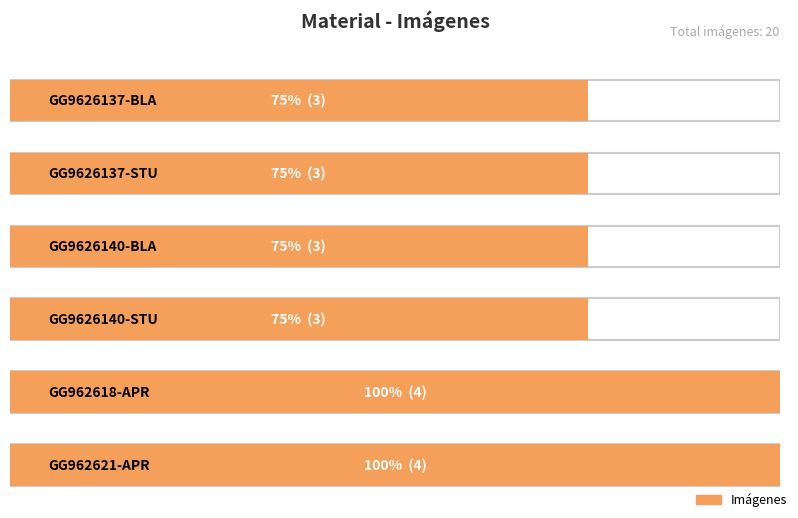

Count the number of data series in this chart.

1